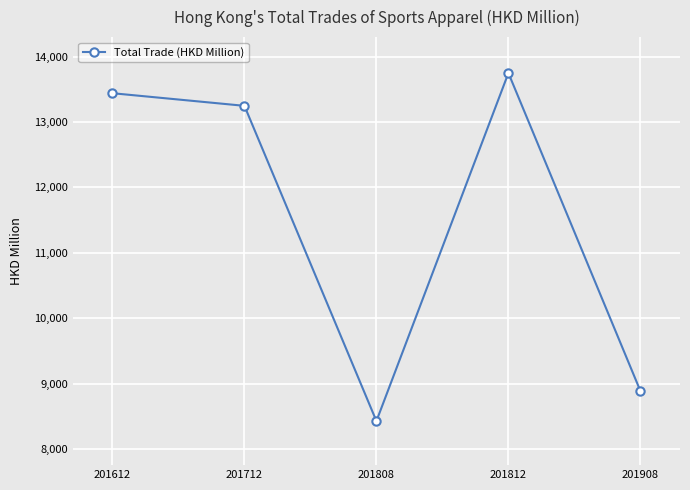

What is the greatest value displayed?

13748.0